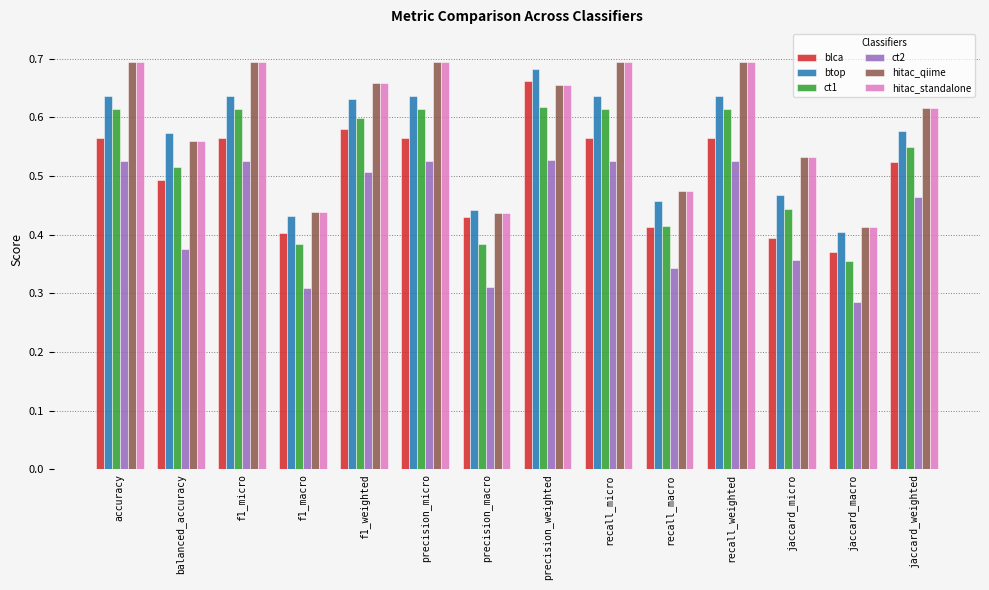

The btop series shows 0.6 at f1_weighted. True or false?

True